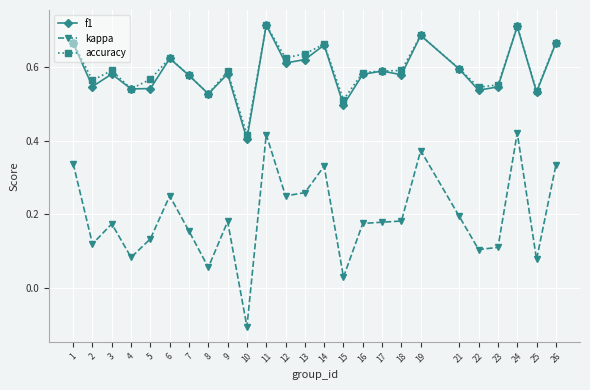

Is the value of accuracy at 9 greater than the value of kappa at 21?

Yes